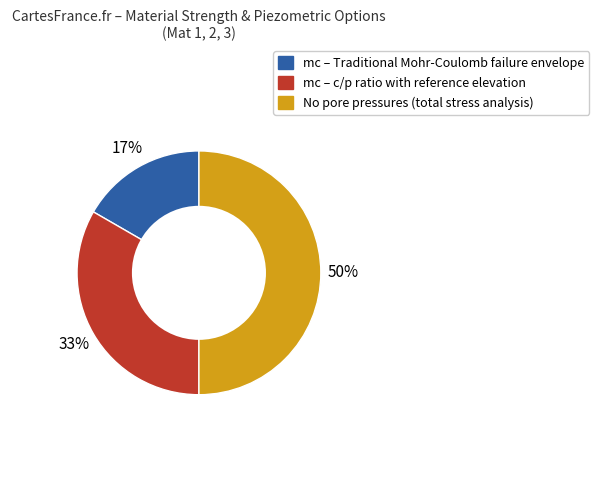

To the nearest percent, what is the average slice percentage?

33%